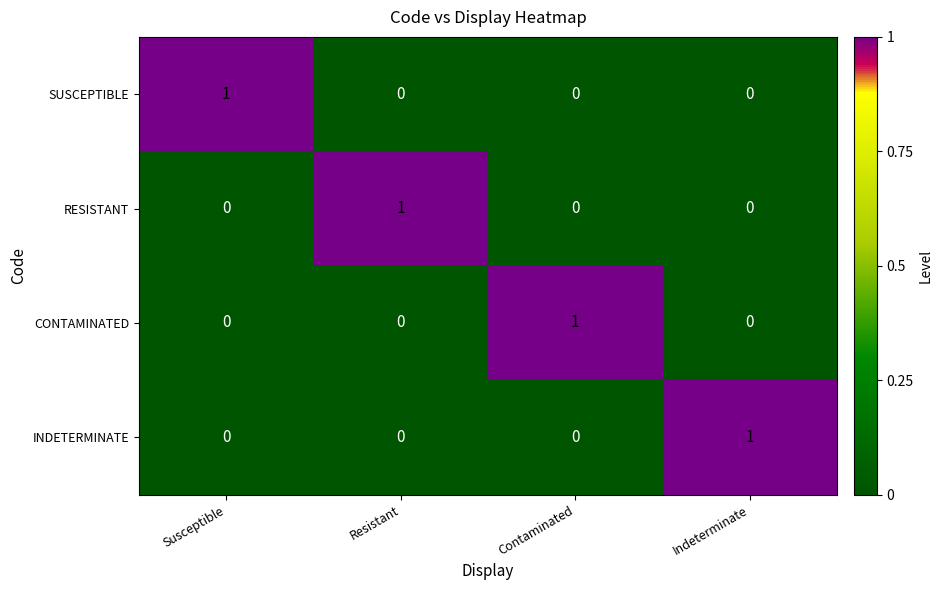

How many data points does each series have?

4